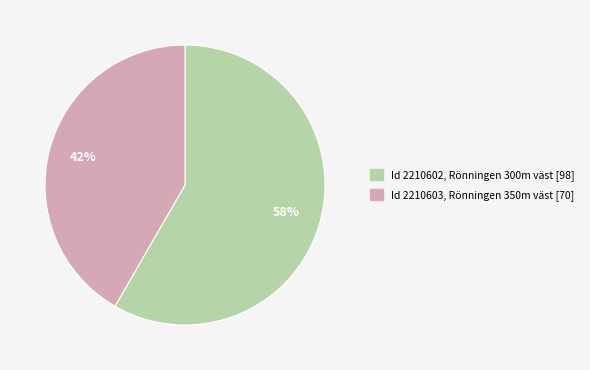

Does Id 2210603, Rönningen 350m väst [70] account for over 50% of the chart?

No